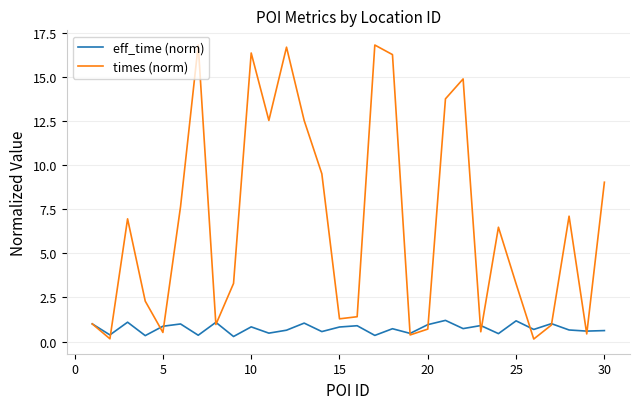

What is the greatest value displayed?

16.8